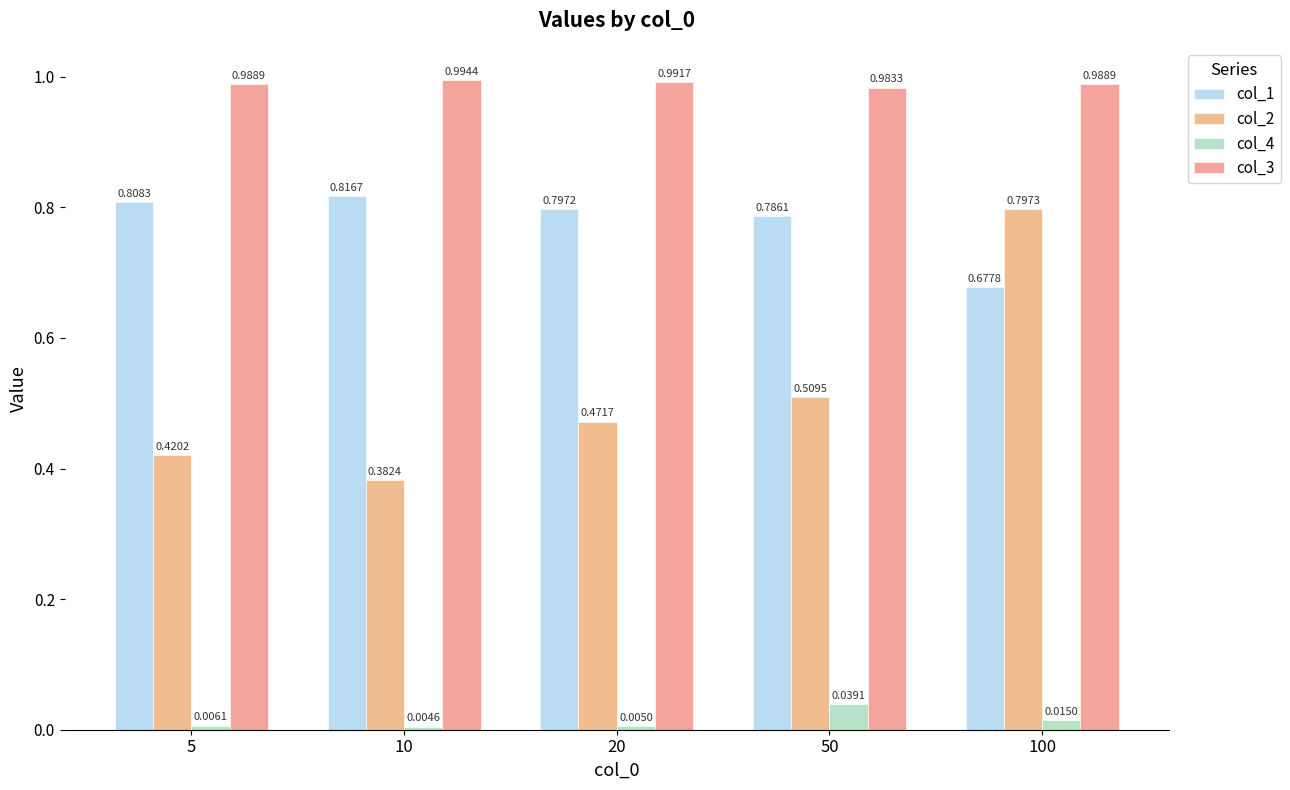

Which has a higher value, 5 or 100?

5